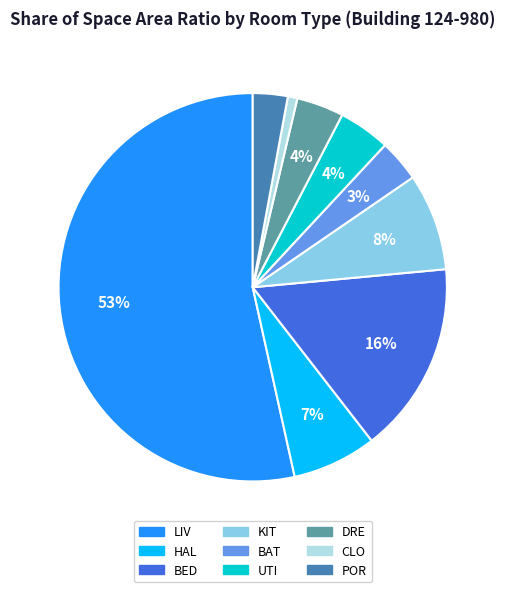

Is there any slice that represents more than half of the pie?

Yes